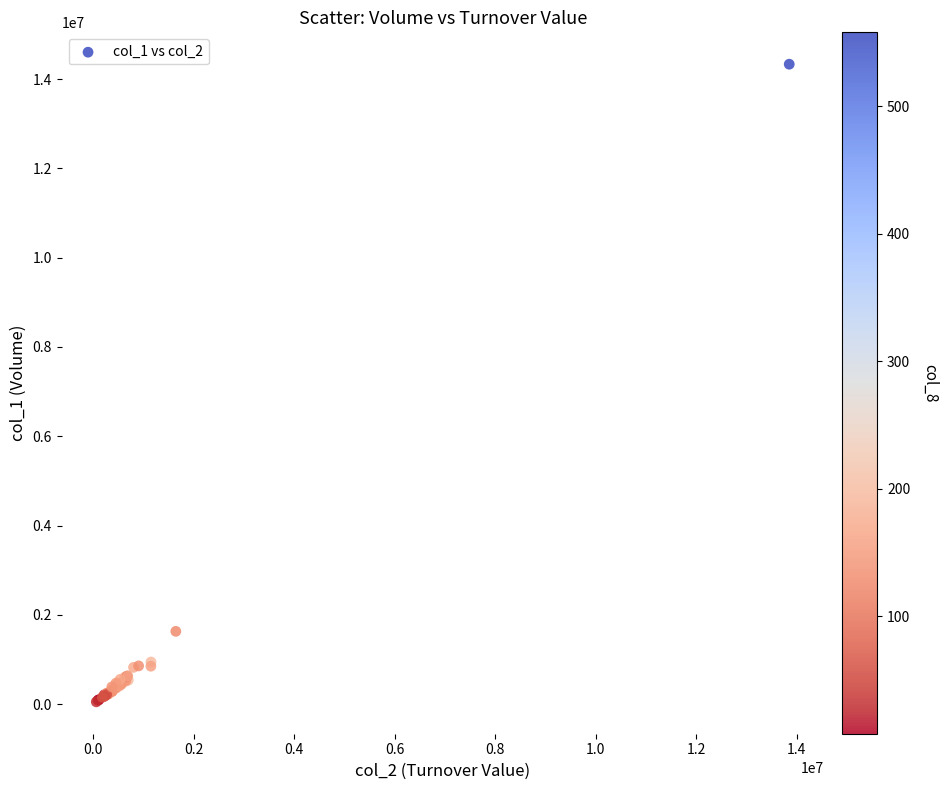

What Y value in the scatter plot is closest to 7192500?

1632000